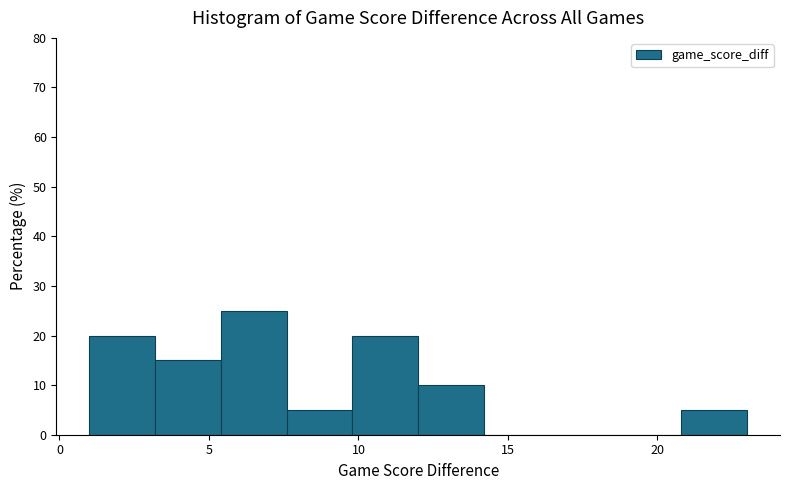

Reading left to right, transcribe this chart: for each bar, give the range it covers on the x-axis and its height. Neither the bar edges nor the heights are printed on the chart, so give them approximately, as read against the axes.

1.0 to 3.2: 20
3.2 to 5.4: 15
5.4 to 7.6: 25
7.6 to 9.8: 5
9.8 to 12.0: 20
12.0 to 14.2: 10
14.2 to 16.4: 0
16.4 to 18.6: 0
18.6 to 20.8: 0
20.8 to 23.0: 5